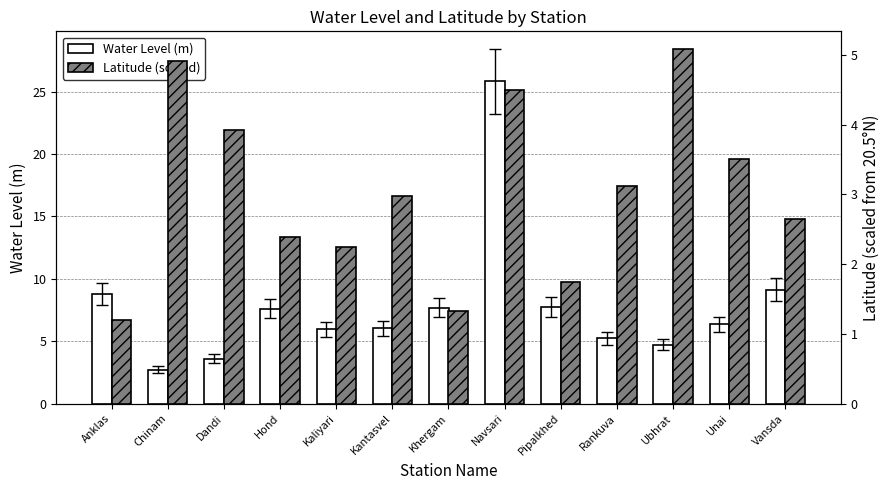

At which label is Water Level (m) closest to 14?

Vansda